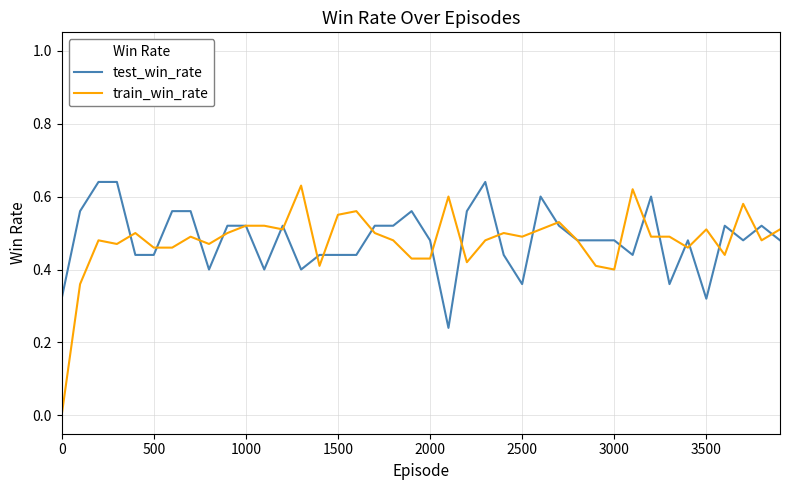

Which series has the largest range (max minus min)?

train_win_rate